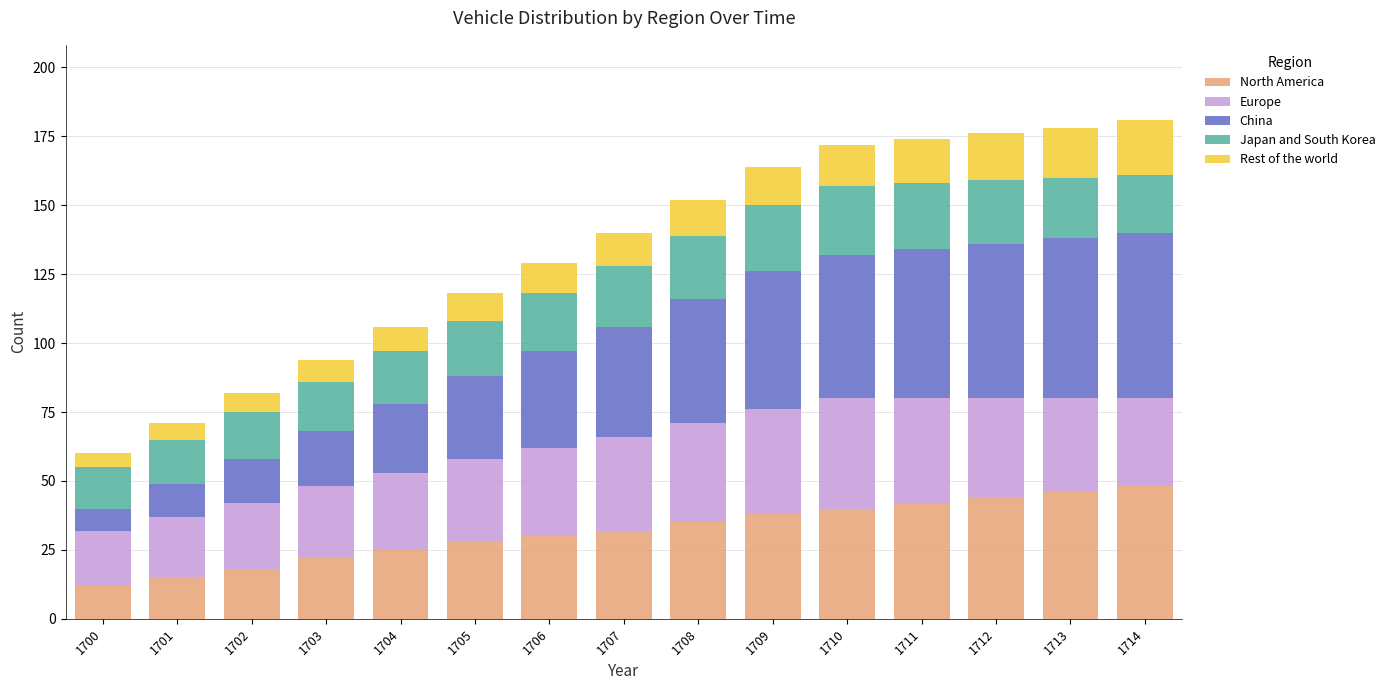

How many distinct data groups are displayed?

5